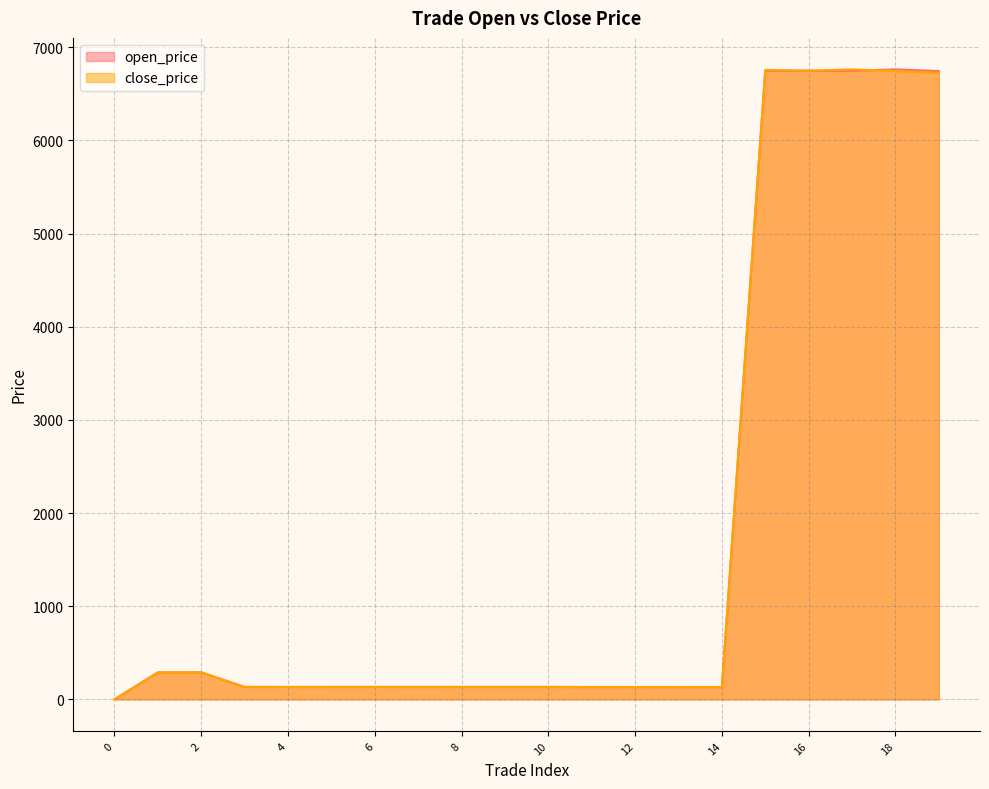

What is the difference between the maximum and minimum values in the close_price series?

6761.5